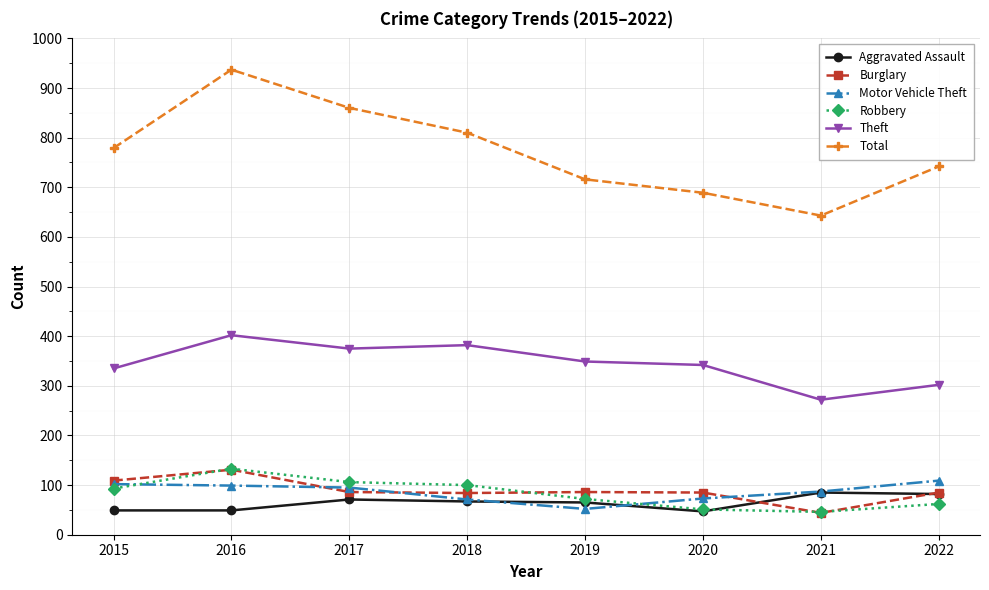

True or false: Total and Aggravated Assault cross at least once.

False